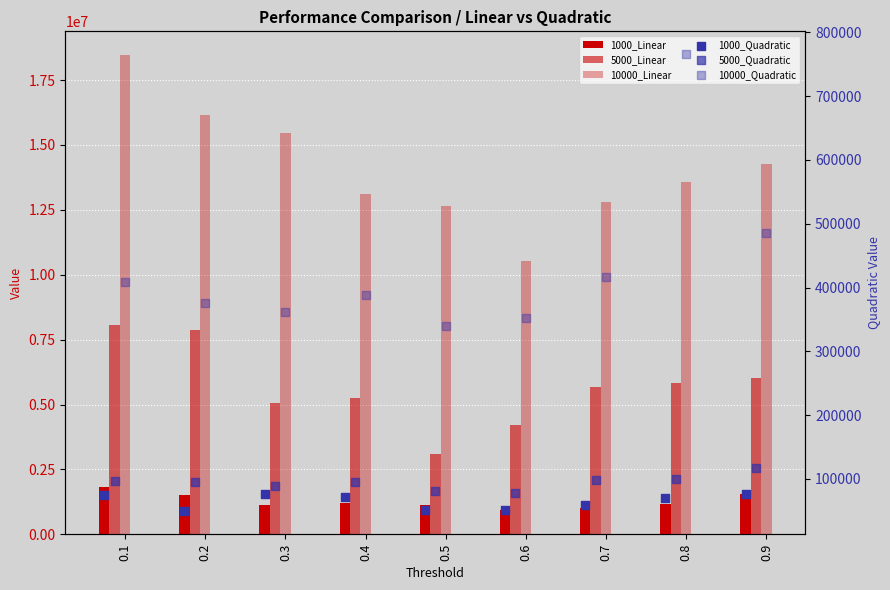

What are all the series names shown in the legend?

1000_Linear, 5000_Linear, 10000_Linear, 1000_Quadratic, 5000_Quadratic, 10000_Quadratic